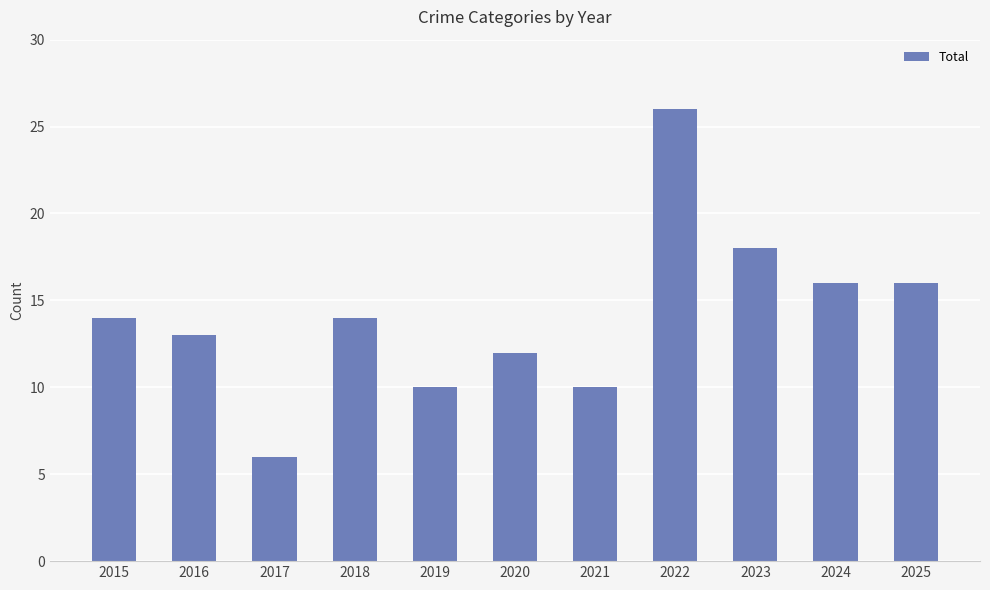

Reading left to right, what are all the values shown in this chart?

14	13	6	14	10	12	10	26	18	16	16